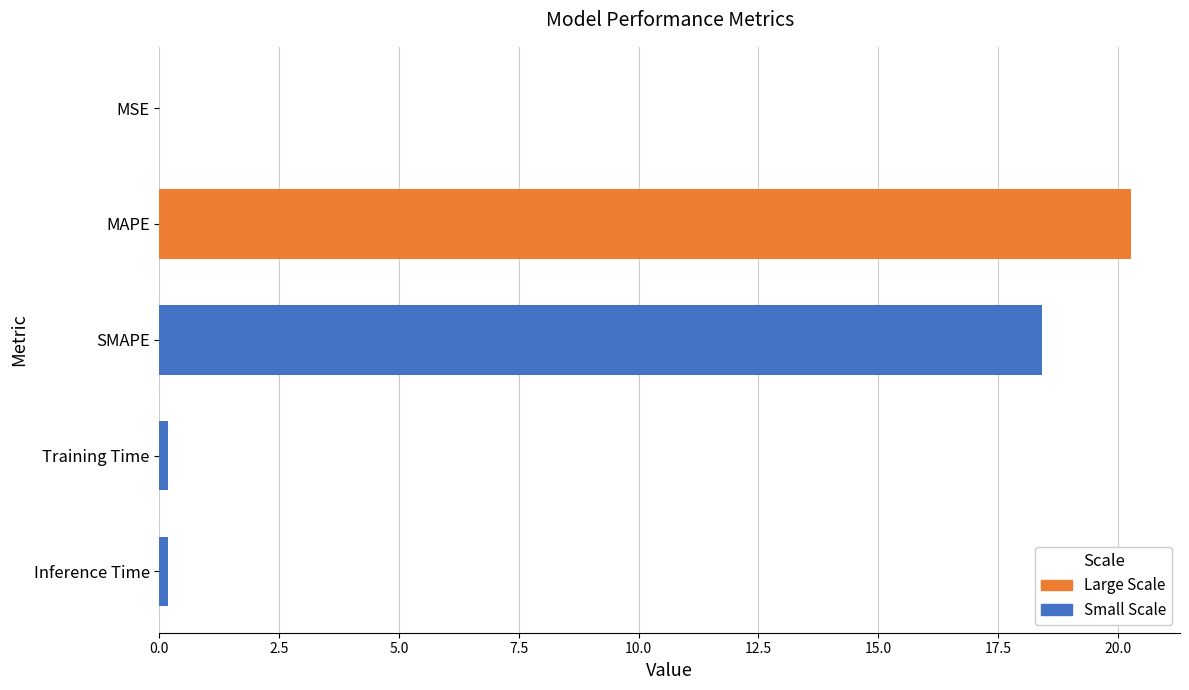

Rank the categories by value from highest to lowest.

MAPE, SMAPE, Inference Time, Training Time, MSE